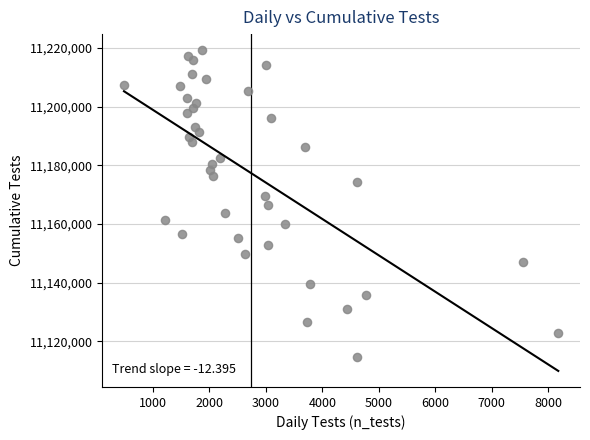

What is the range of X values (max minus min)?

7693